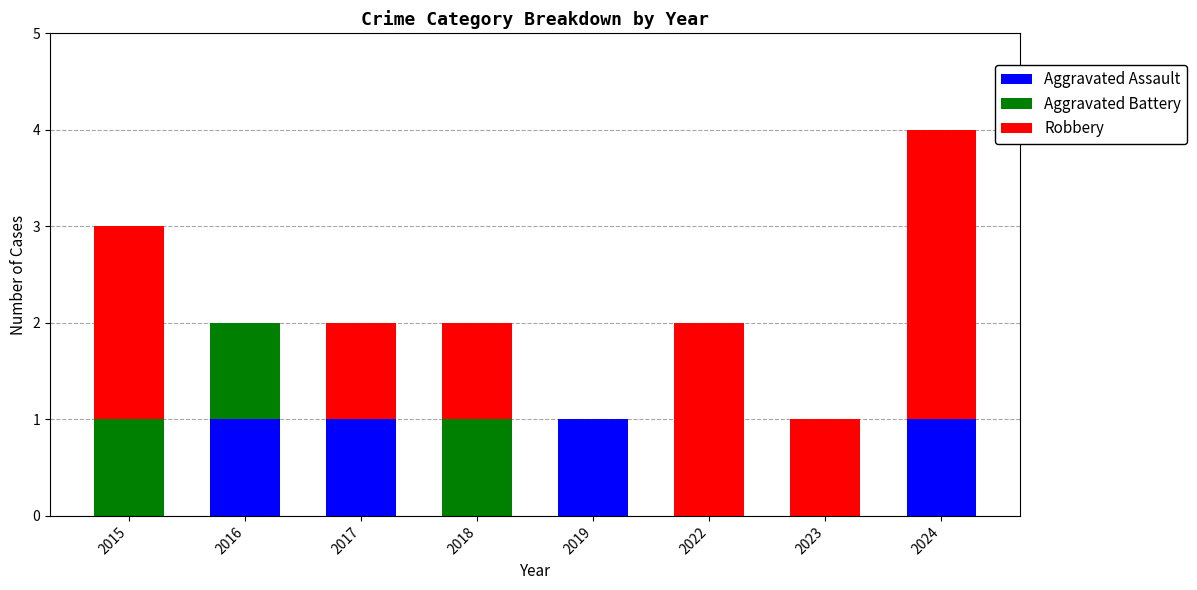

The Aggravated Assault series shows 1 at 2017. True or false?

True